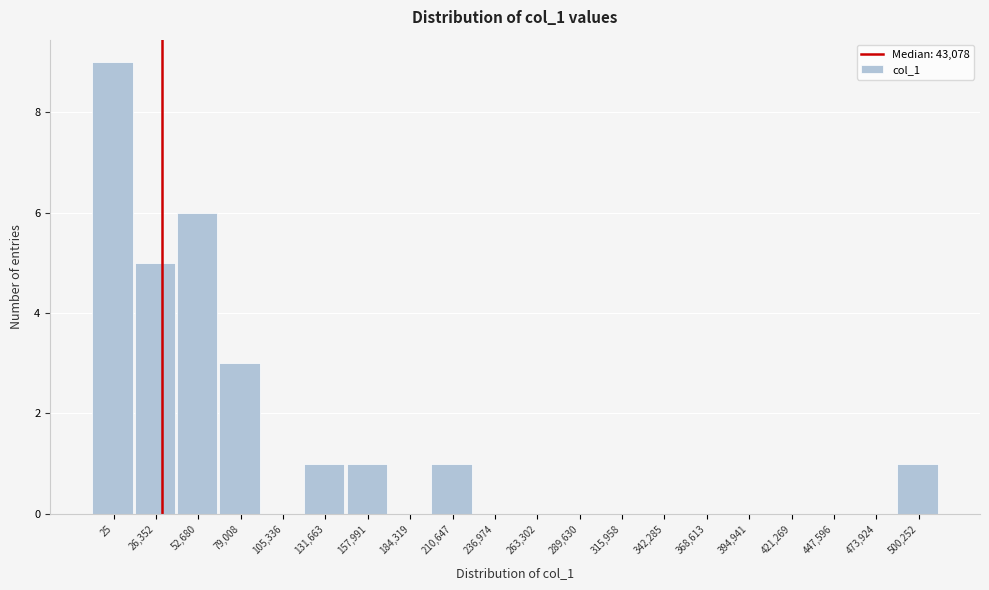

Reading right to left, what are all the values shown in this chart?

500,252=1	473,924=0	447,596=0	421,269=0	394,941=0	368,613=0	342,285=0	315,958=0	289,630=0	263,302=0	236,974=0	210,647=1	184,319=0	157,991=1	131,663=1	105,336=0	79,008=3	52,680=6	26,352=5	25=9